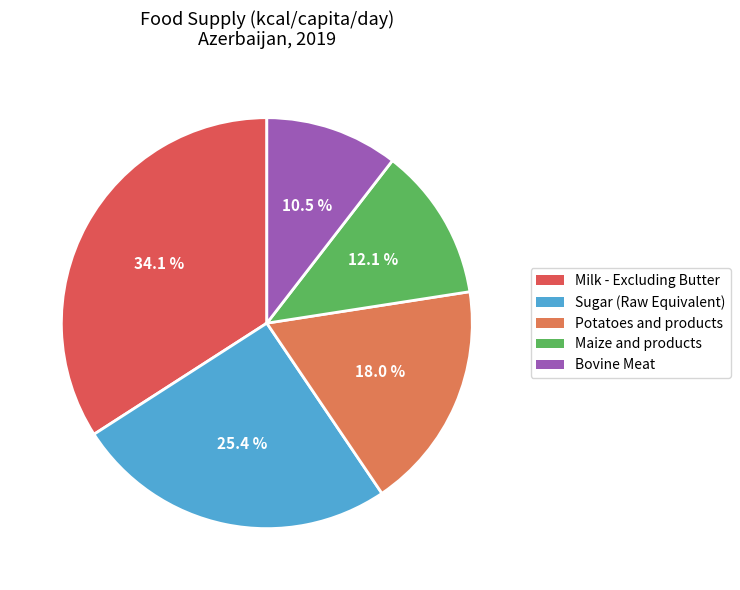

Which has a higher value, Sugar (Raw Equivalent) or Potatoes and products?

Sugar (Raw Equivalent)